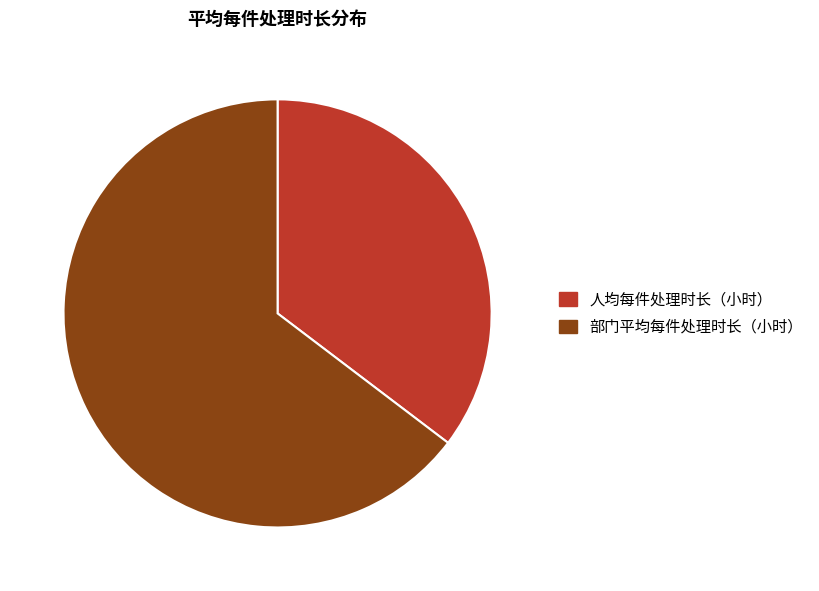

Rank the categories by value from highest to lowest.

部门平均每件处理时长（小时）, 人均每件处理时长（小时）